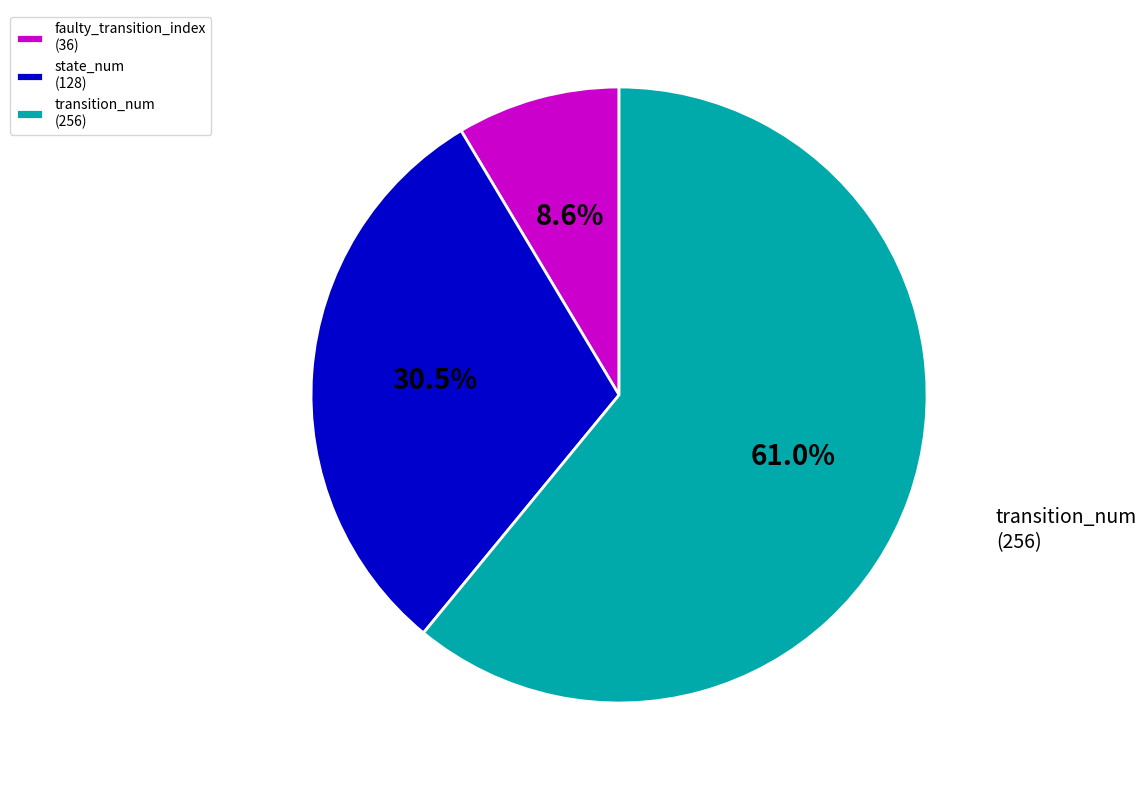

What percentage is NOT represented by faulty_transition_index (36)?

91.4%